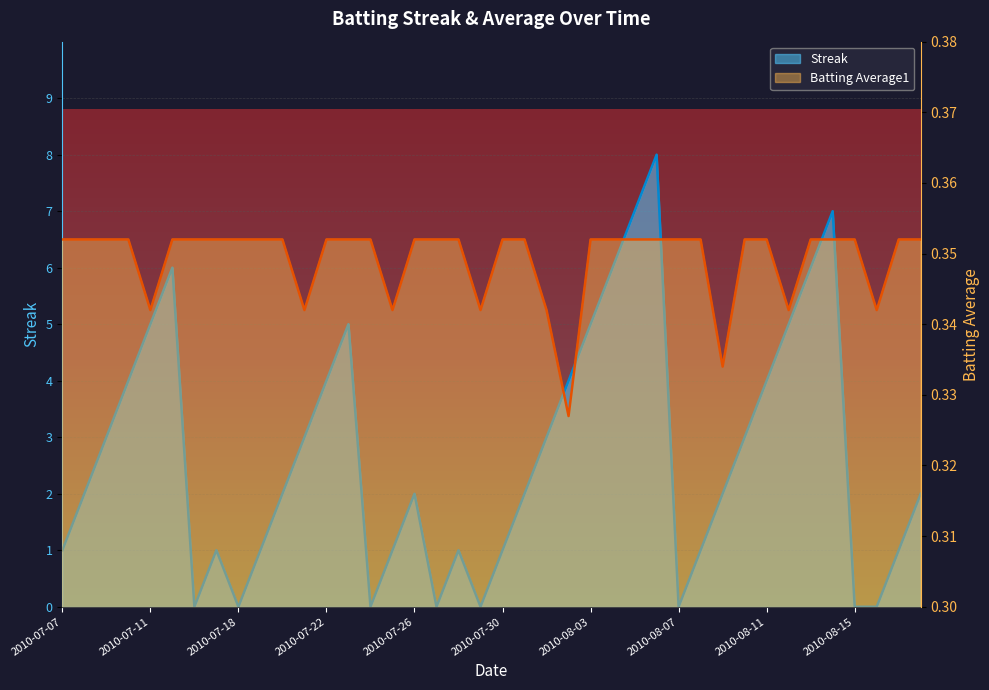

What is the value of the Batting Average1 point at the 27th from the left?

0.4